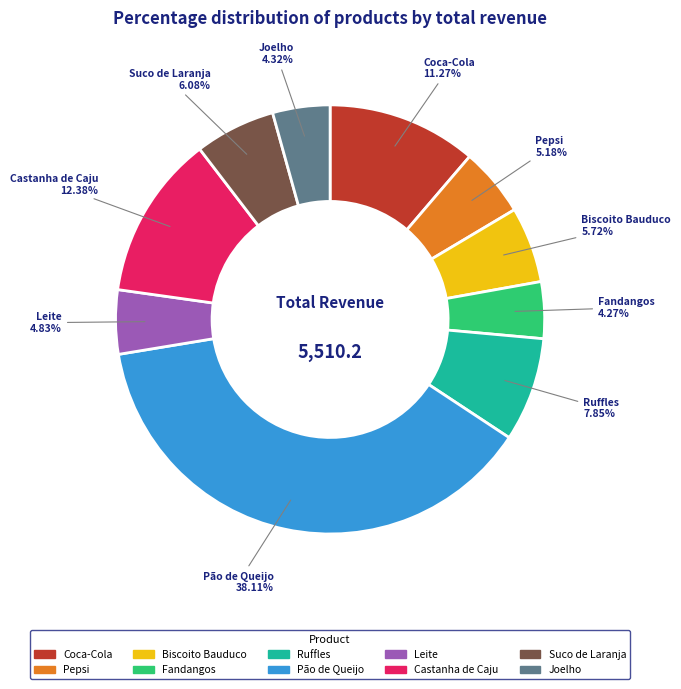

Is it true that Ruffles is 8% of the pie?

True